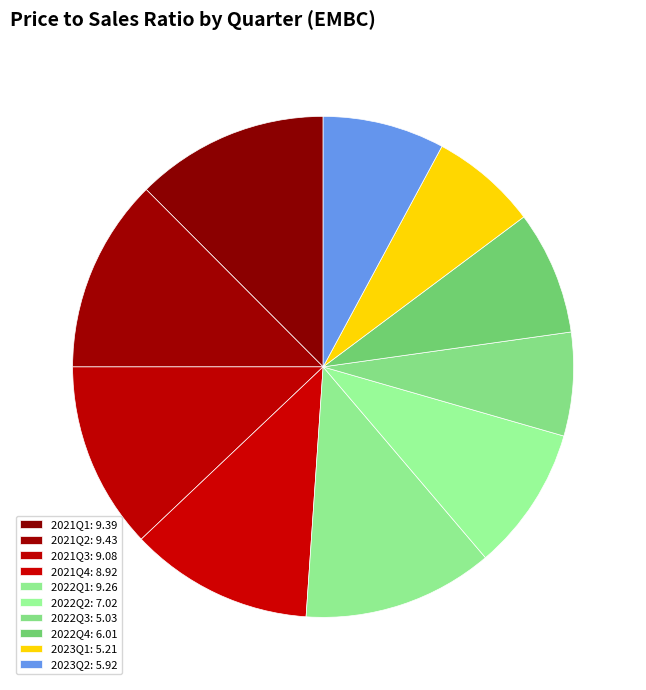

Count the number of slices in the pie.

10